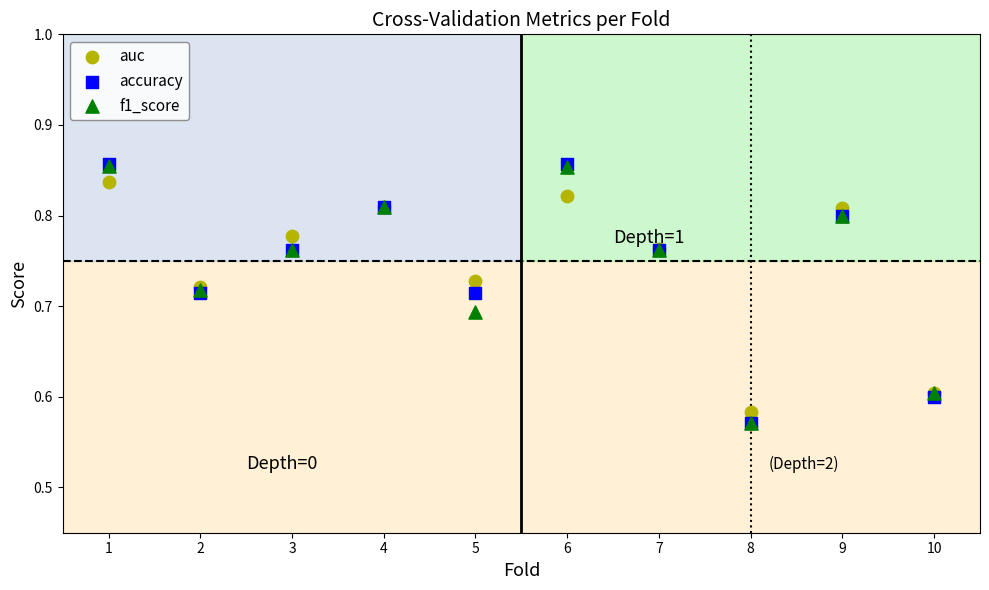

What are all the series names shown in the legend?

auc, accuracy, f1_score